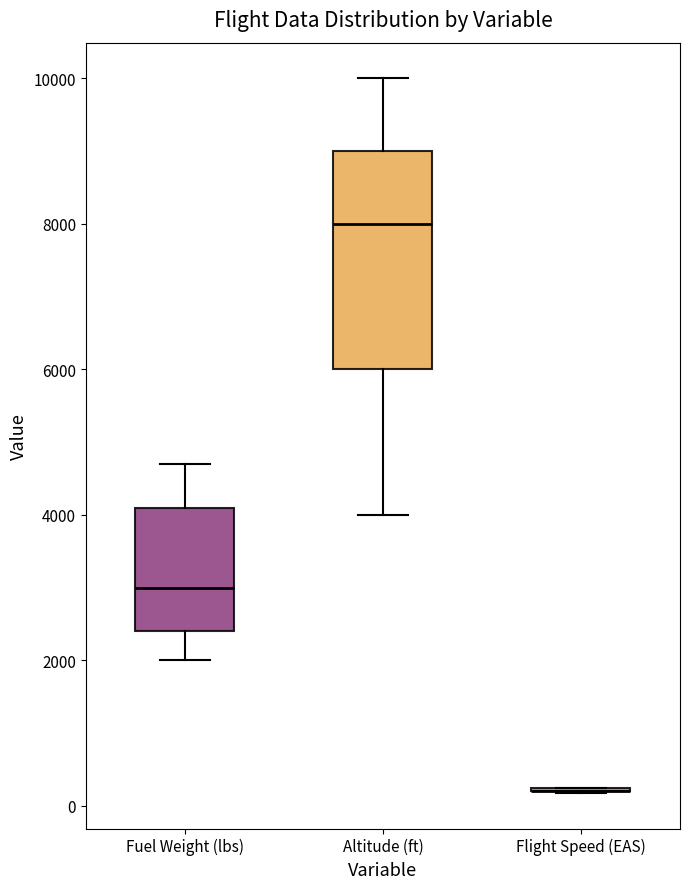

Reading left to right, transcribe this box plot: for each box, give where its median line is, the range the box spans, and where its two whiskers end, as read against the y-axis. The values are not printed on the chart, so give them approximately, as read against the axis.

Fuel Weight (lbs): median 3000, box 2400 to 4200, whiskers 2000 to 4800
Altitude (ft): median 8000, box 6000 to 9000, whiskers 4000 to 10000
Flight Speed (EAS): box collapsed to a line at 200, whiskers 200 to 200